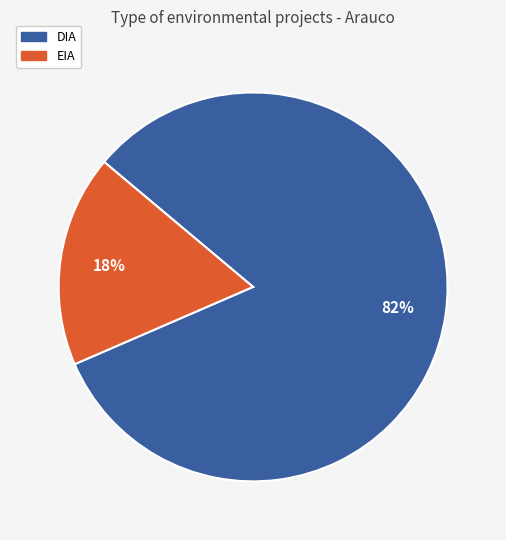

Which slice is the smallest?

EIA